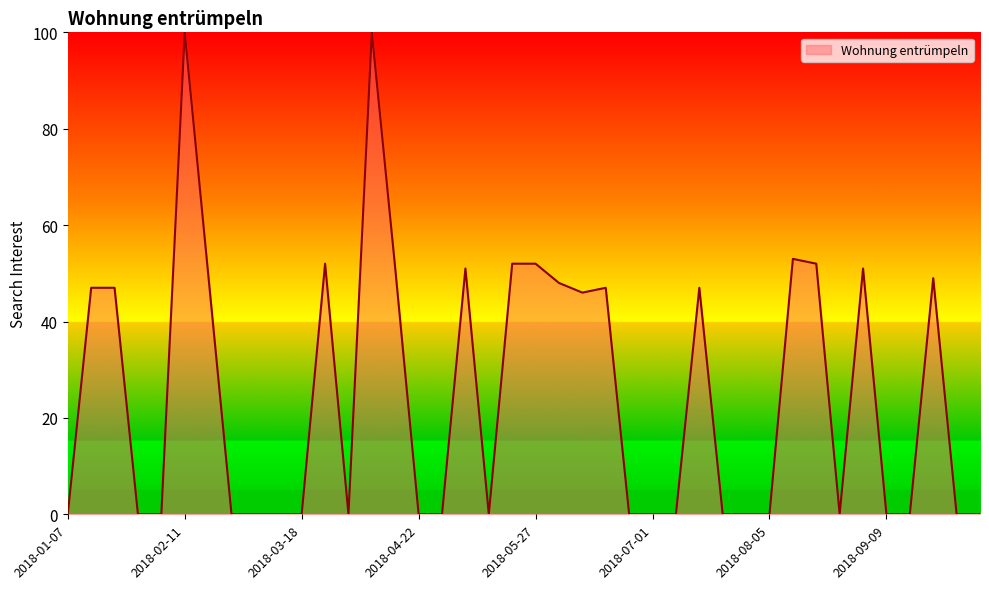

What is the greatest value displayed?

100